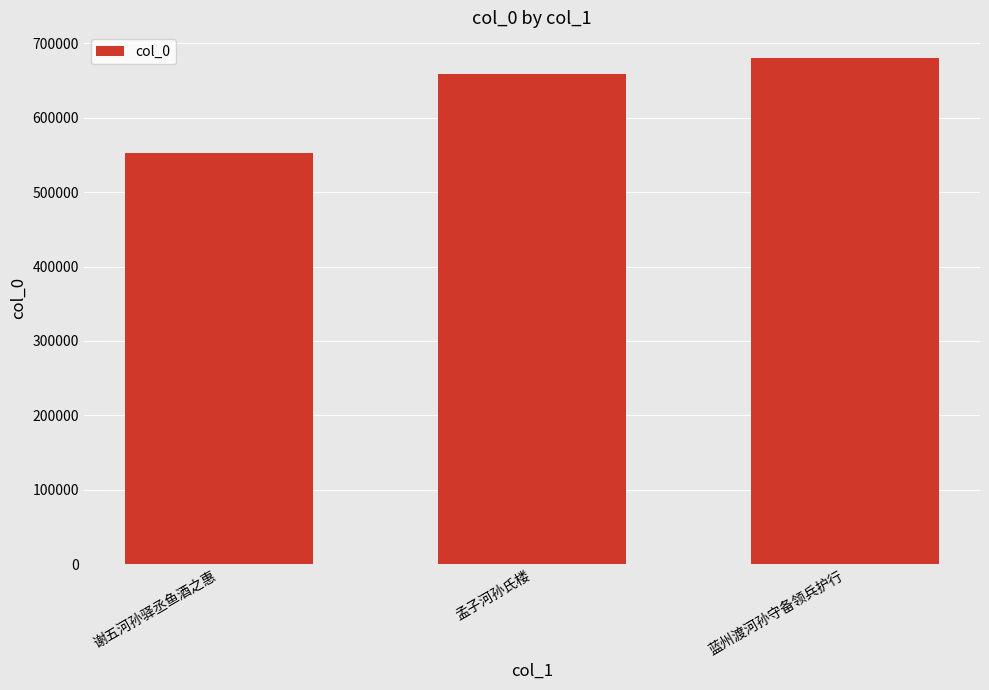

Which label corresponds to the largest value in the chart?

蓝州渡河孙守备领兵护行